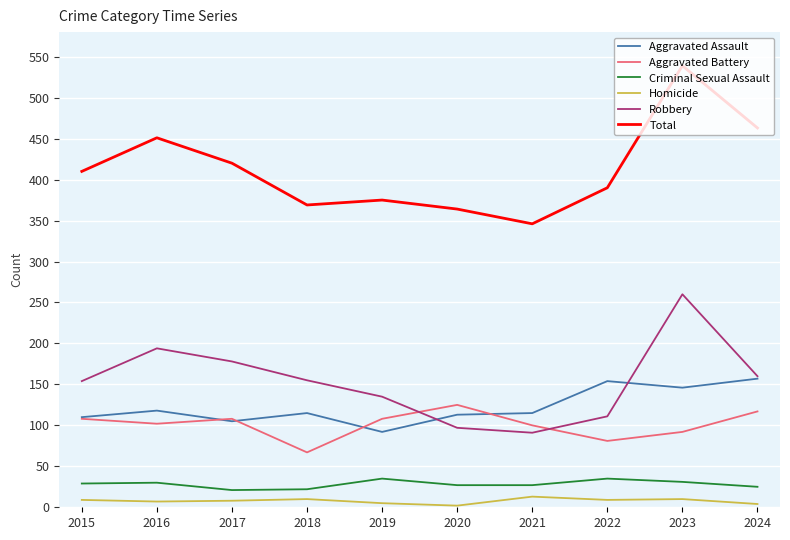

The value of Aggravated Assault at 2023 is 146. True or false?

True